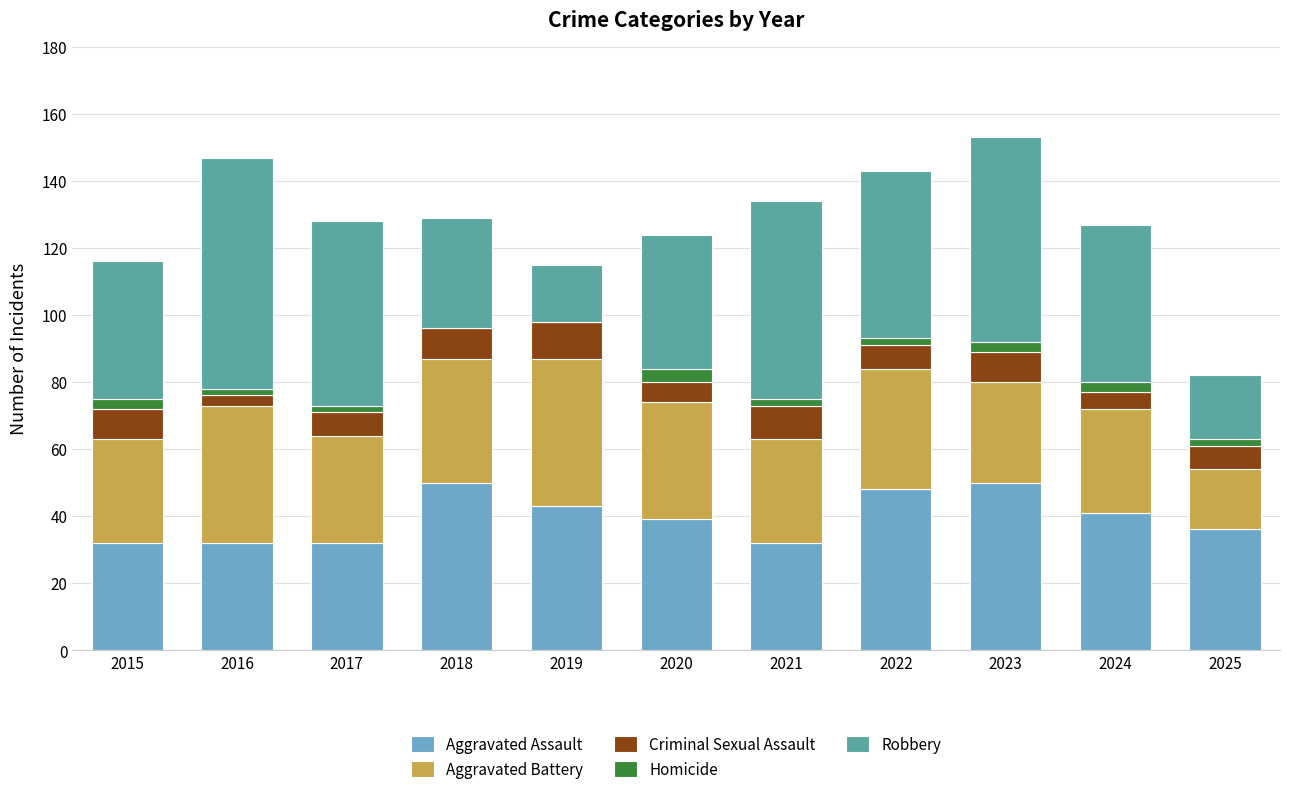

The value of Aggravated Assault at 2017 is 32. True or false?

True